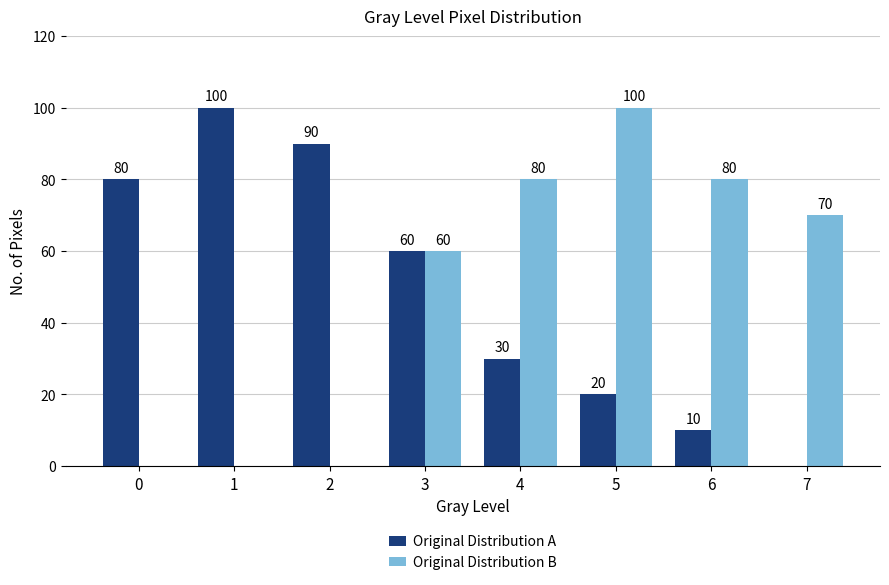

Reading right to left, list all the values displayed in this chart.

Original Distribution A: 0	10	20	30	60	90	100	80
Original Distribution B: 70	80	100	80	60	0	0	0